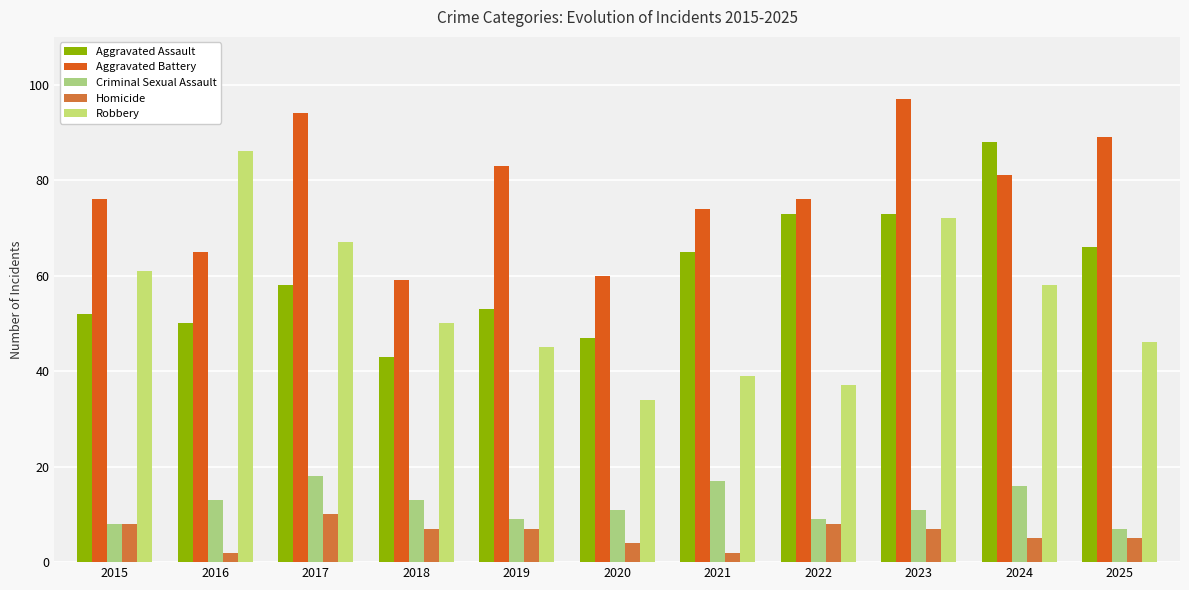

What is the value of the Aggravated Battery bar at the 6th from the left?

60